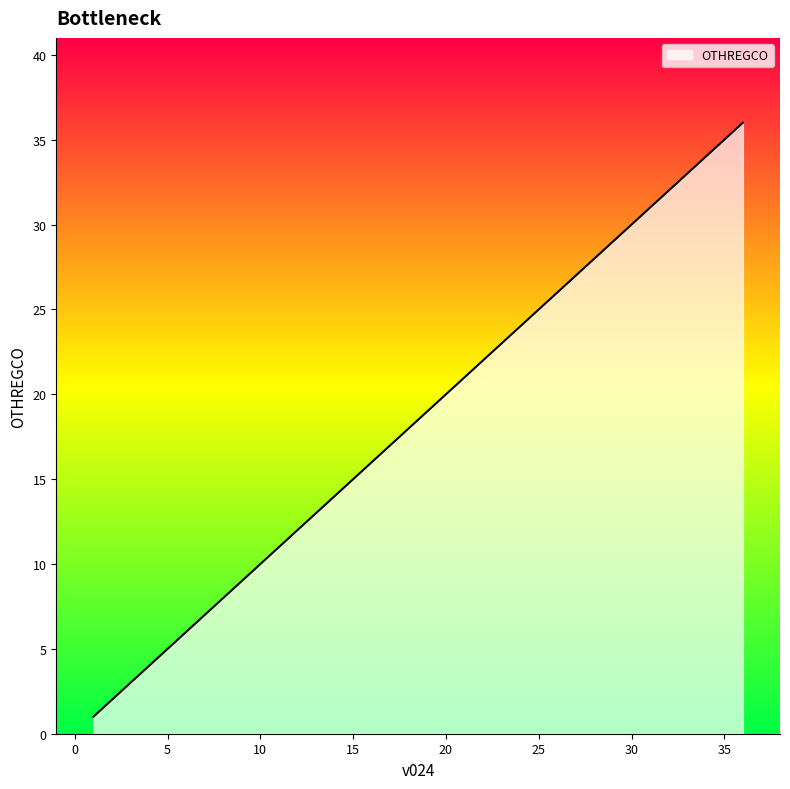

Approximately how many times larger is the value at 24 compared to 5?

4.8